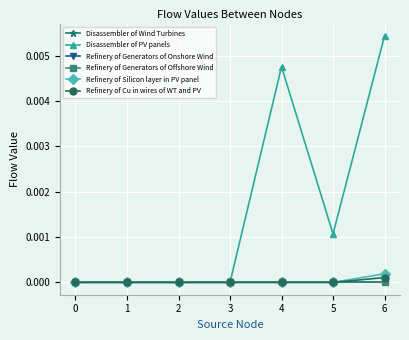

Is this an area chart (filled region under the line)?

No